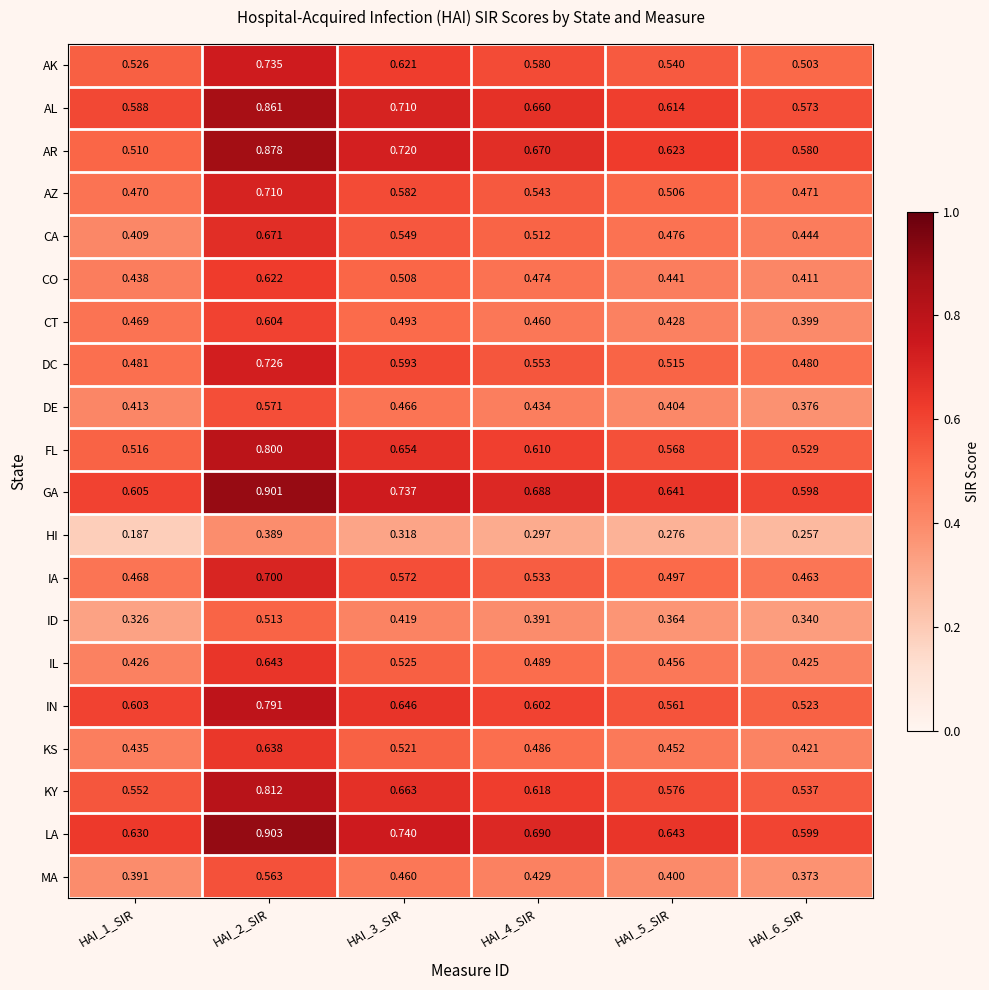

Which series has the widest spread of values?

AR